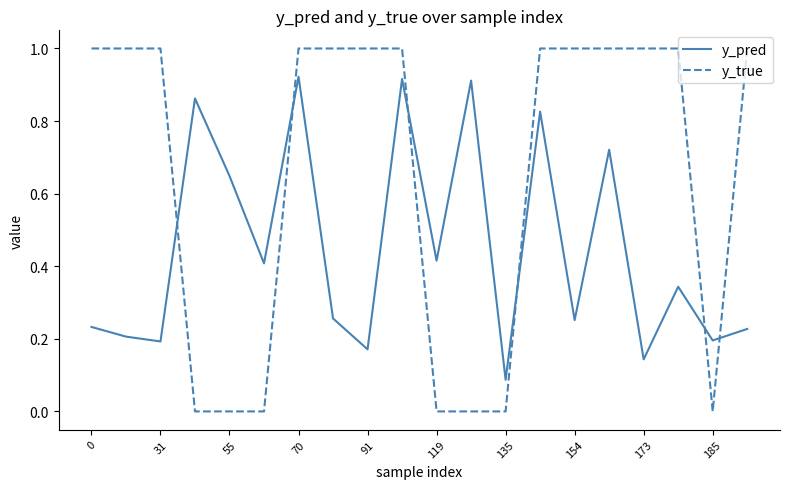

Which series ends up on top after the final intersection of y_pred and y_true?

y_true